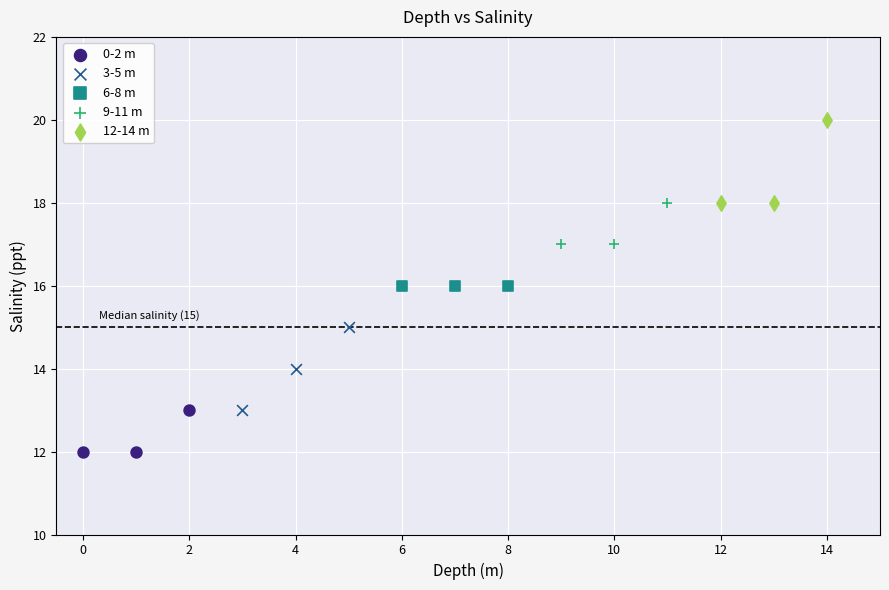

Which series reaches the minimum Y coordinate?

0-2 m